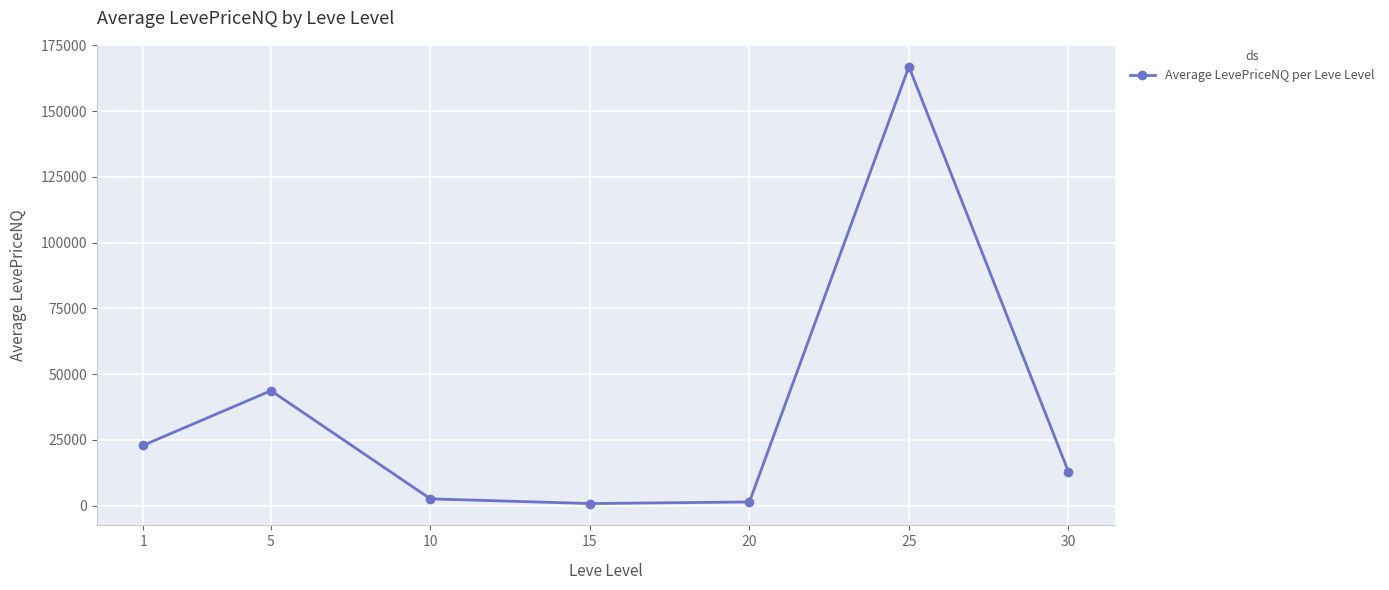

What is the greatest value displayed?

166936.6